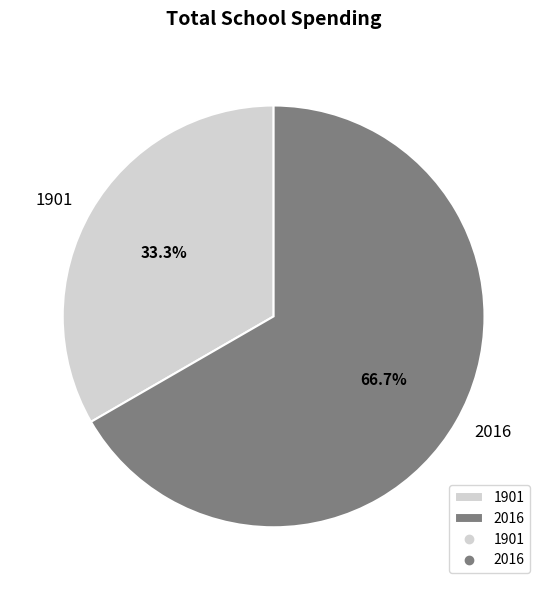

Combined, do 2016 and 1901 account for over 50%?

Yes